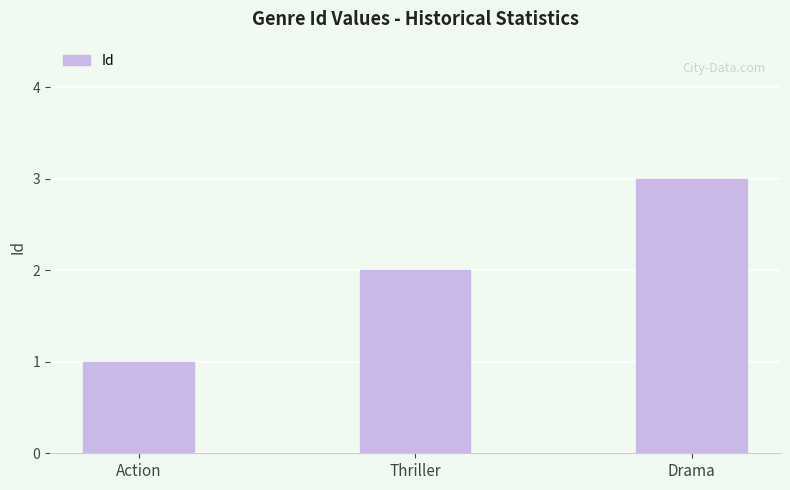

Reading left to right, what are all the values shown in this chart?

Action=1	Thriller=2	Drama=3